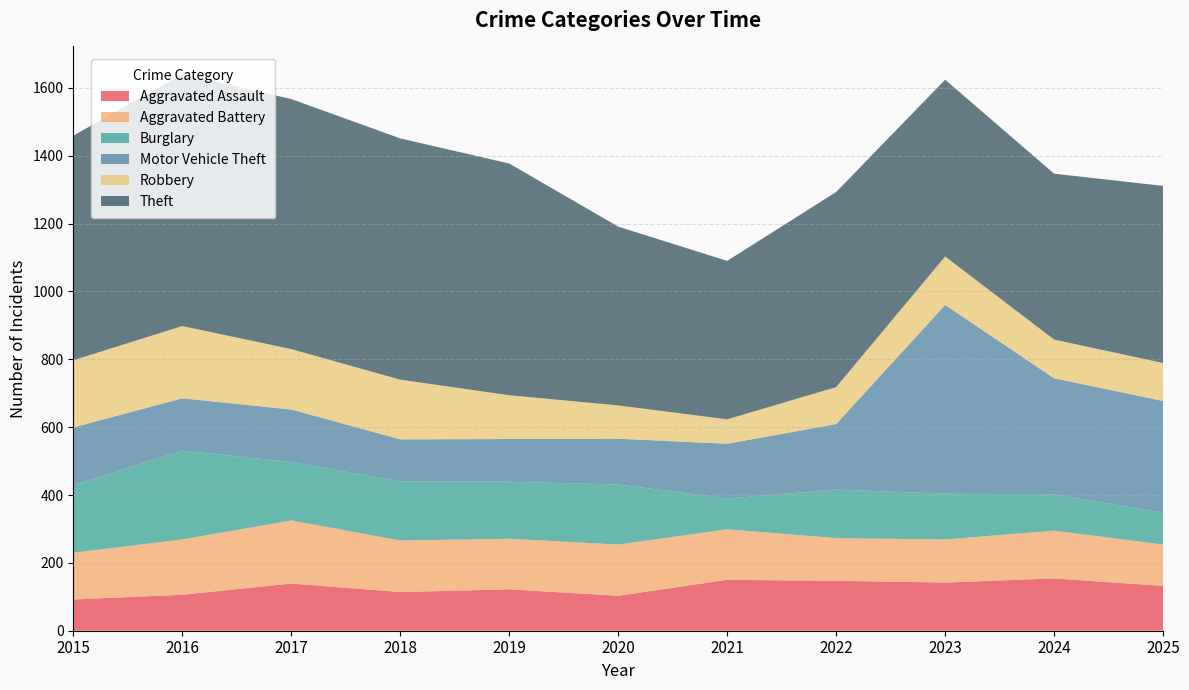

Reading left to right, extract all data points from this chart.

Aggravated Assault: 92	106	139	114	122	103	150	147	142	154	132
Aggravated Battery: 138	163	186	152	149	151	149	126	127	141	122
Burglary: 199	262	172	174	168	177	91	143	135	107	94
Motor Vehicle Theft: 170	154	155	124	126	135	161	193	556	342	329
Robbery: 198	213	178	176	129	98	72	109	143	114	112
Theft: 662	742	737	711	683	527	467	575	521	489	522